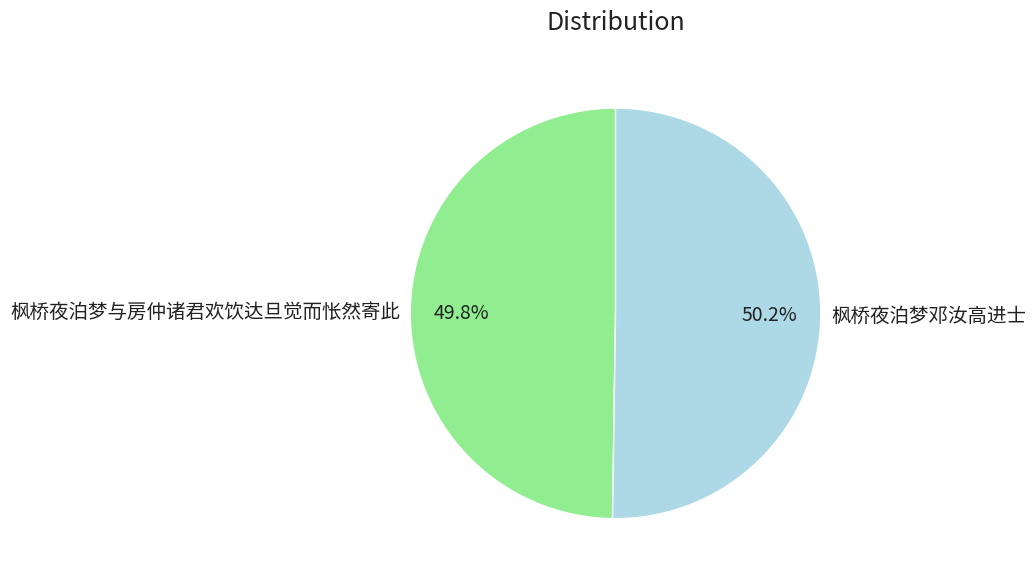

To the nearest percent, what percentage of the pie is 枫桥夜泊梦邓汝高进士?

50%